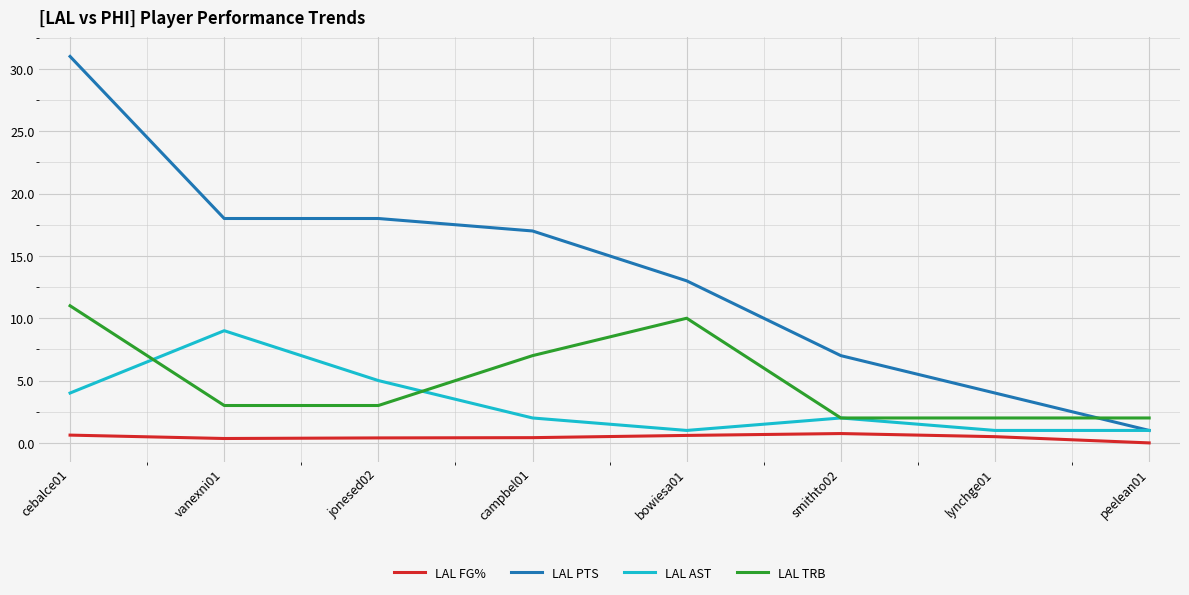

In LAL TRB, how many points are higher than both neighbors (excluding endpoints)?

1